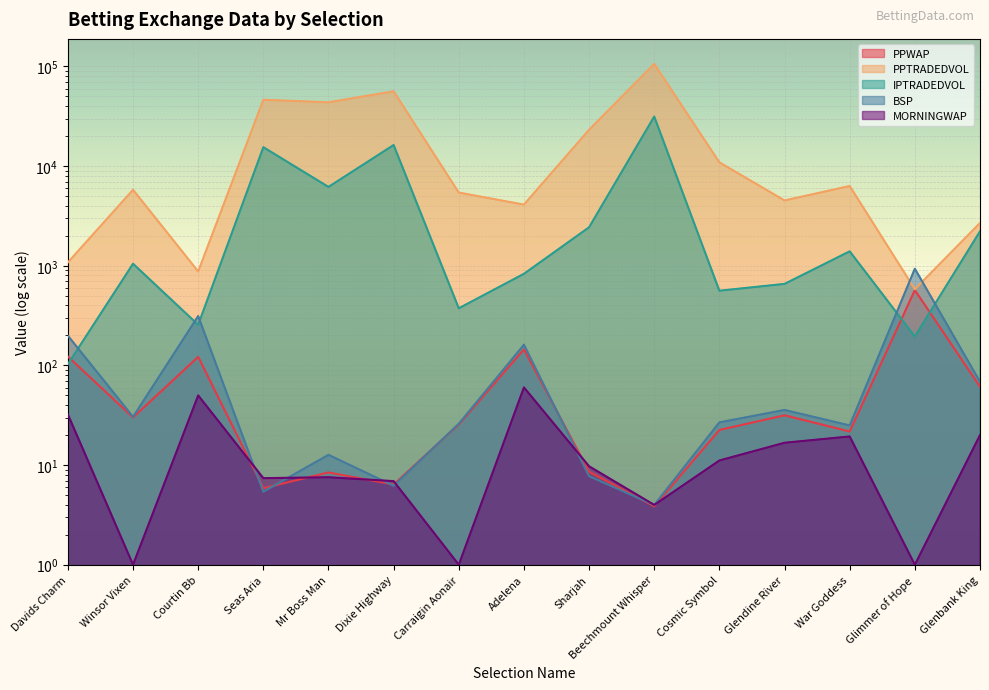

Reading left to right, list all the values displayed in this chart.

PPWAP: Davids Charm=122.8	Winsor Vixen=30.1	Courtin Bb=121.9	Seas Aria=5.9	Mr Boss Man=8.4	Dixie Highway=6.4	Carraigin Aonair=25.5	Adelena=144.9	Sharjah=8.6	Beechmount Whisper=3.9	Cosmic Symbol=22.5	Glendine River=31.6	War Goddess=21.7	Glimmer of Hope=570.0	Glenbank King=61.1
PPTRADEDVOL: Davids Charm=1081.2	Winsor Vixen=5787.0	Courtin Bb=876.6	Seas Aria=46334.7	Mr Boss Man=43688.6	Dixie Highway=56347.6	Carraigin Aonair=5425.3	Adelena=4109.8	Sharjah=23177.6	Beechmount Whisper=106053.1	Cosmic Symbol=10912.0	Glendine River=4522.3	War Goddess=6317.2	Glimmer of Hope=581.4	Glenbank King=2687.4
IPTRADEDVOL: Davids Charm=102.9	Winsor Vixen=1047.7	Courtin Bb=255.6	Seas Aria=15486.7	Mr Boss Man=6181.7	Dixie Highway=16285.3	Carraigin Aonair=374.3	Adelena=830.7	Sharjah=2433.7	Beechmount Whisper=31448.8	Cosmic Symbol=561.9	Glendine River=657.8	War Goddess=1396.0	Glimmer of Hope=195.2	Glenbank King=2216.0
BSP: Davids Charm=198.6	Winsor Vixen=30.5	Courtin Bb=312.7	Seas Aria=5.4	Mr Boss Man=12.7	Dixie Highway=6.2	Carraigin Aonair=26.0	Adelena=161.4	Sharjah=7.7	Beechmount Whisper=4.0	Cosmic Symbol=26.8	Glendine River=35.7	War Goddess=25.0	Glimmer of Hope=934.5	Glenbank King=68.6
MORNINGWAP: Davids Charm=32.3	Winsor Vixen=1.0	Courtin Bb=50.0	Seas Aria=7.4	Mr Boss Man=7.5	Dixie Highway=6.9	Carraigin Aonair=1.0	Adelena=60.2	Sharjah=9.7	Beechmount Whisper=4.0	Cosmic Symbol=11.1	Glendine River=16.8	War Goddess=19.4	Glimmer of Hope=1.0	Glenbank King=20.0